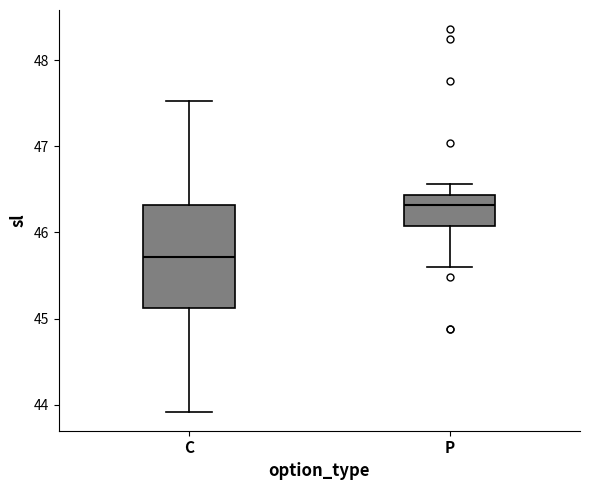

Which box has the highest median line?

P